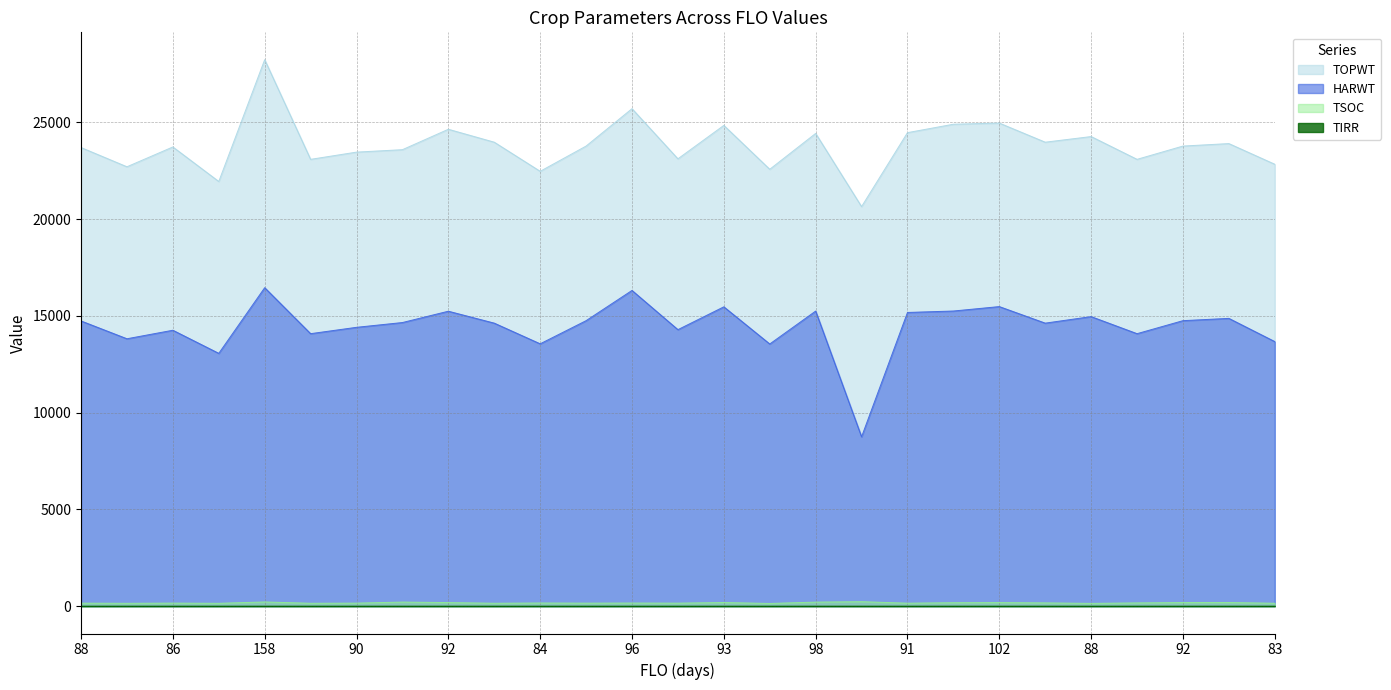

In HARWT, how many points are higher than both neighbors (excluding endpoints)?

9